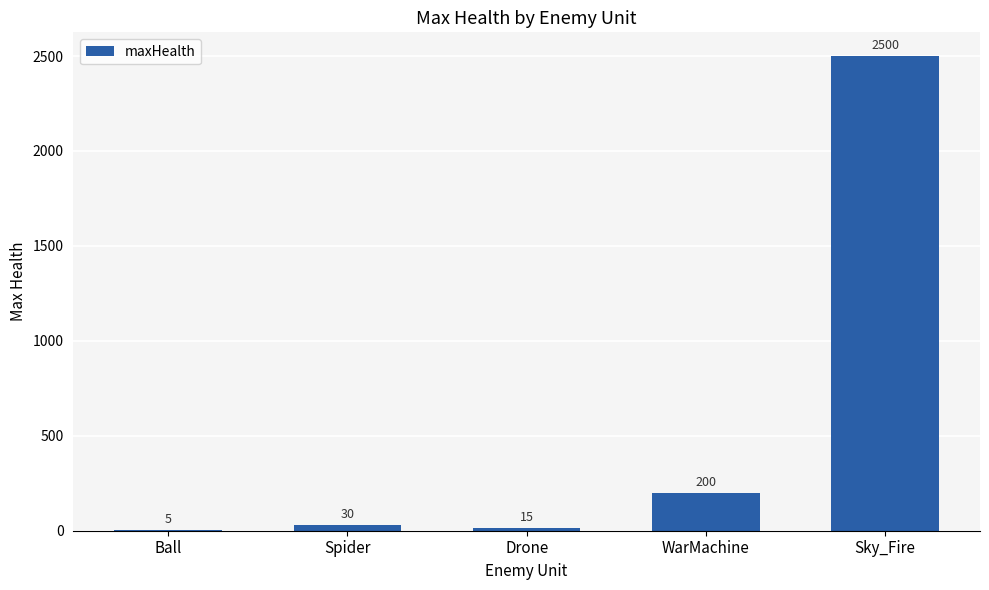

What is the greatest value displayed?

2500